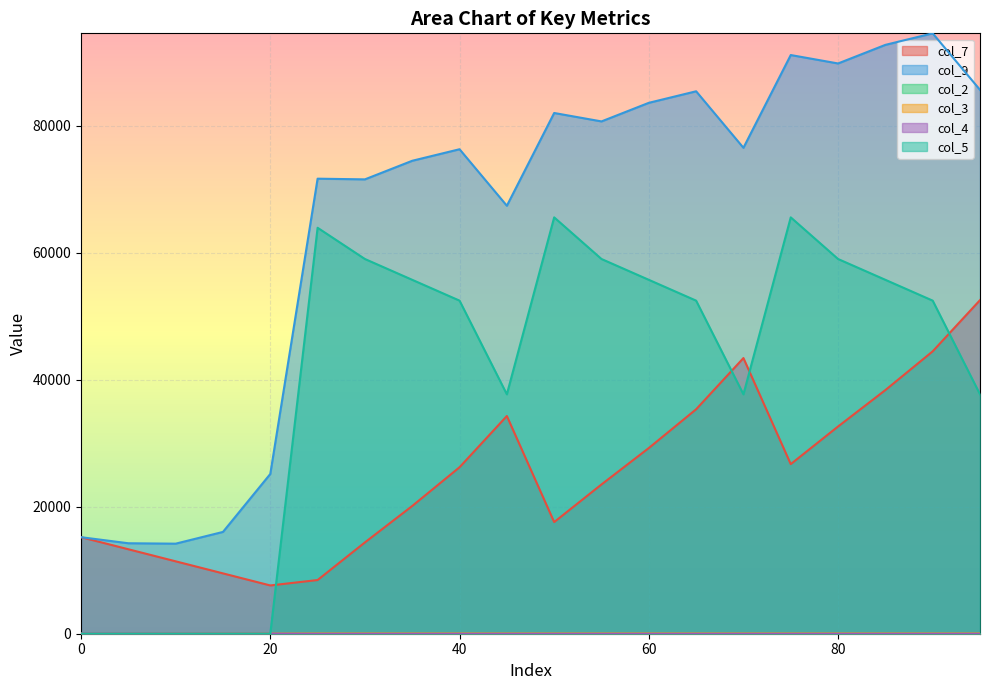

List the series in order of their peak value, highest first.

col_9, col_5, col_7, col_2, col_3, col_4